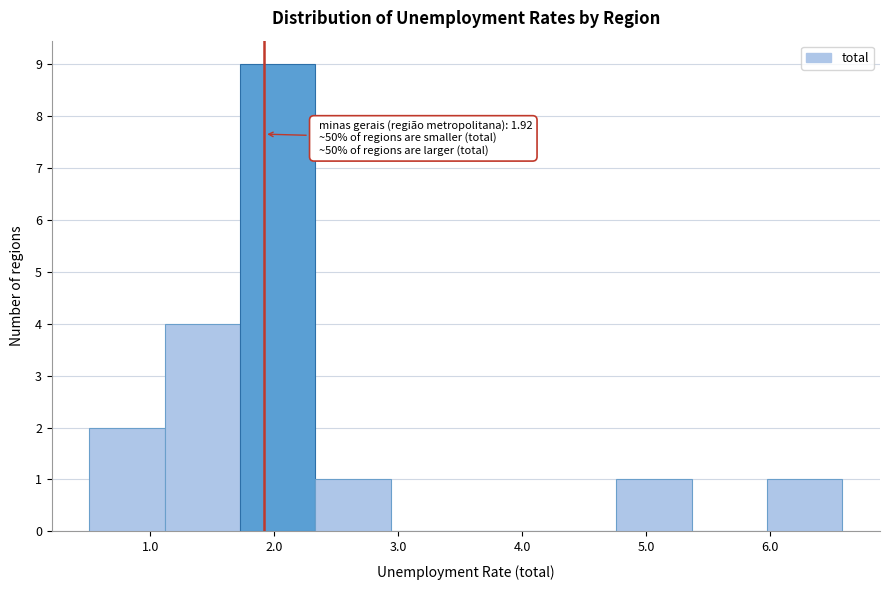

Over which range of the x-axis is the bar tallest?

1.7 to 2.3